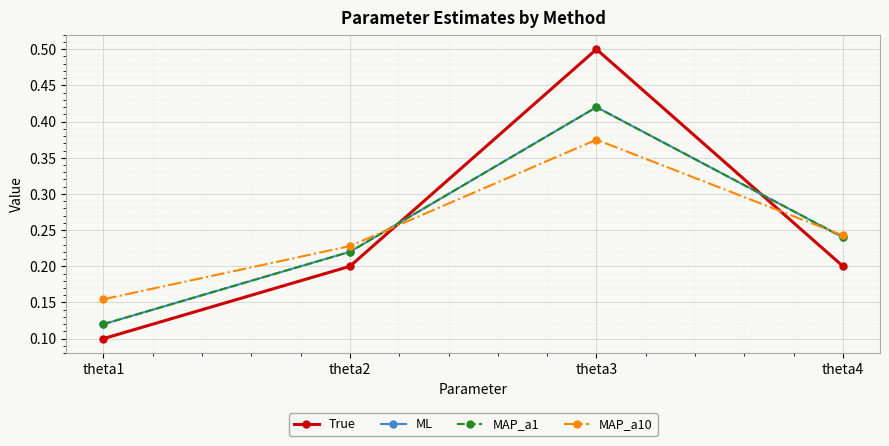

How many intersections are there between MAP_a10 and ML?

2